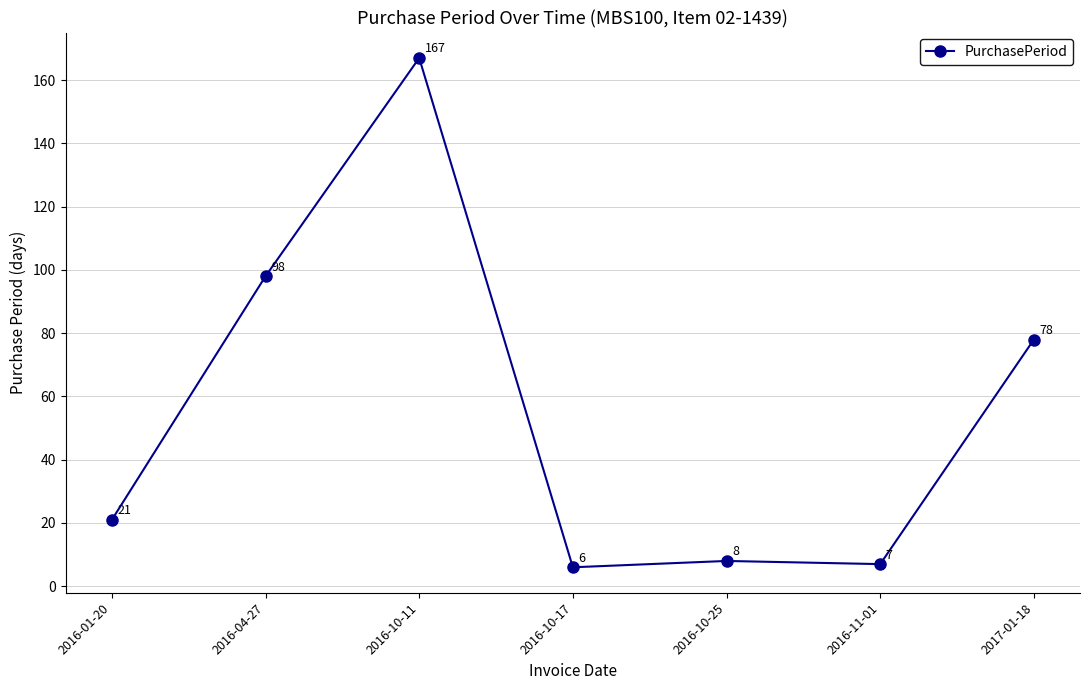

How many points are lower than both their immediate neighbors (excluding endpoints)?

2